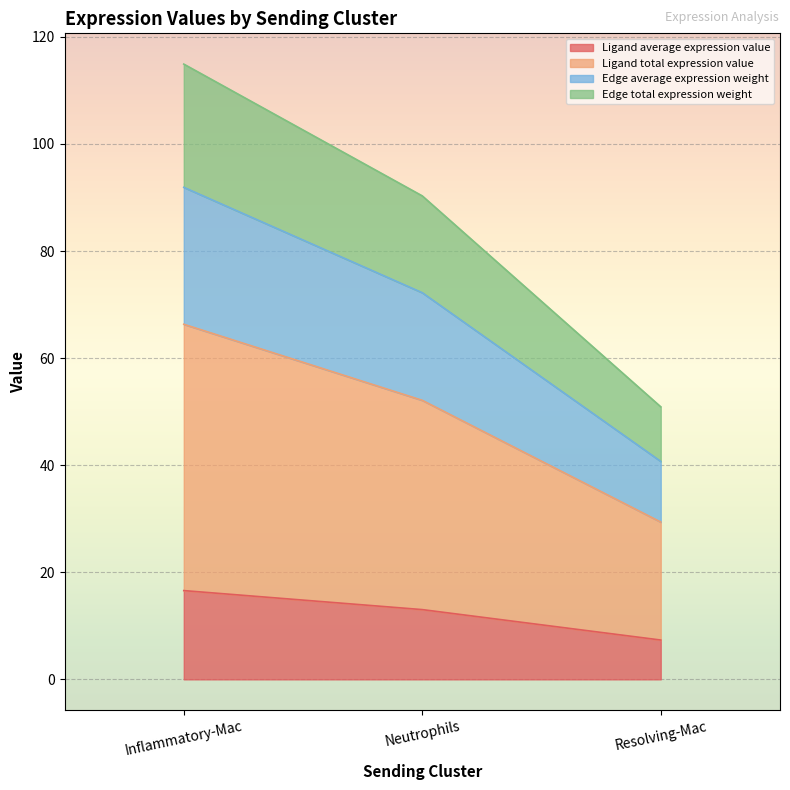

At which category is the sum across all series the highest?

Inflammatory-Mac